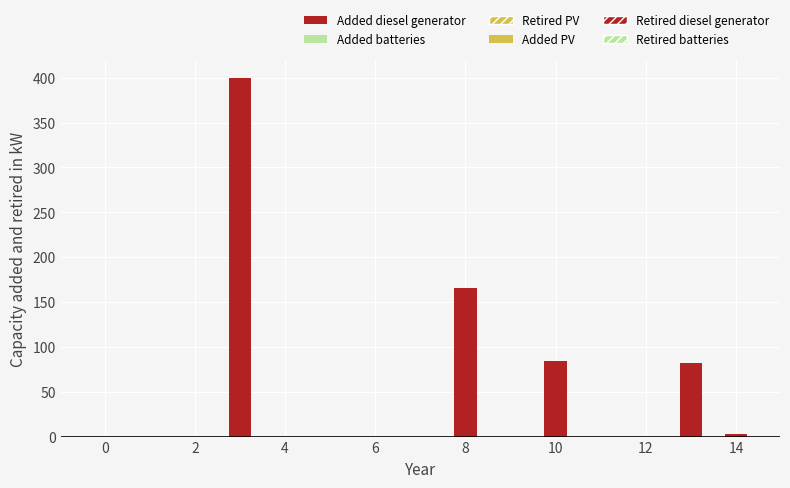

Count the number of data series in this chart.

1